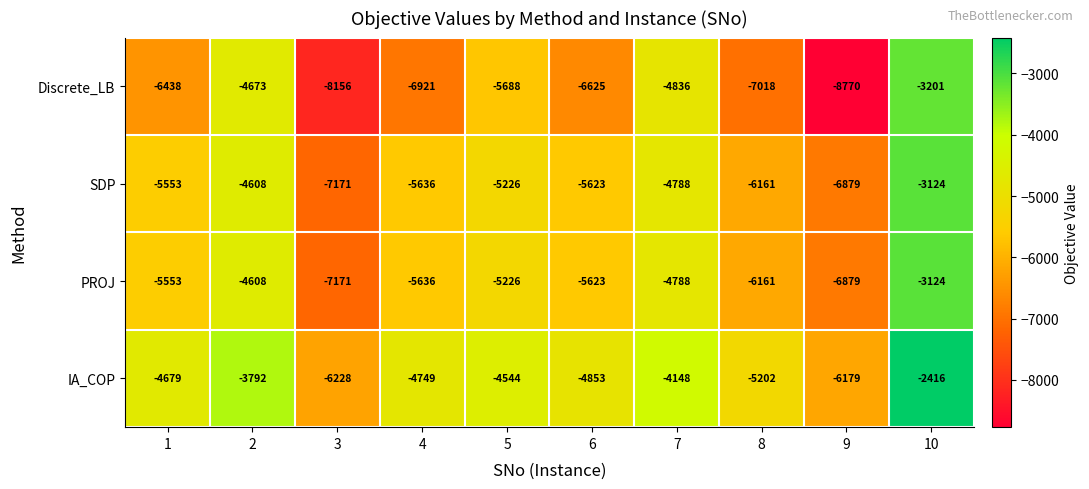

How many data points does each series have?

10